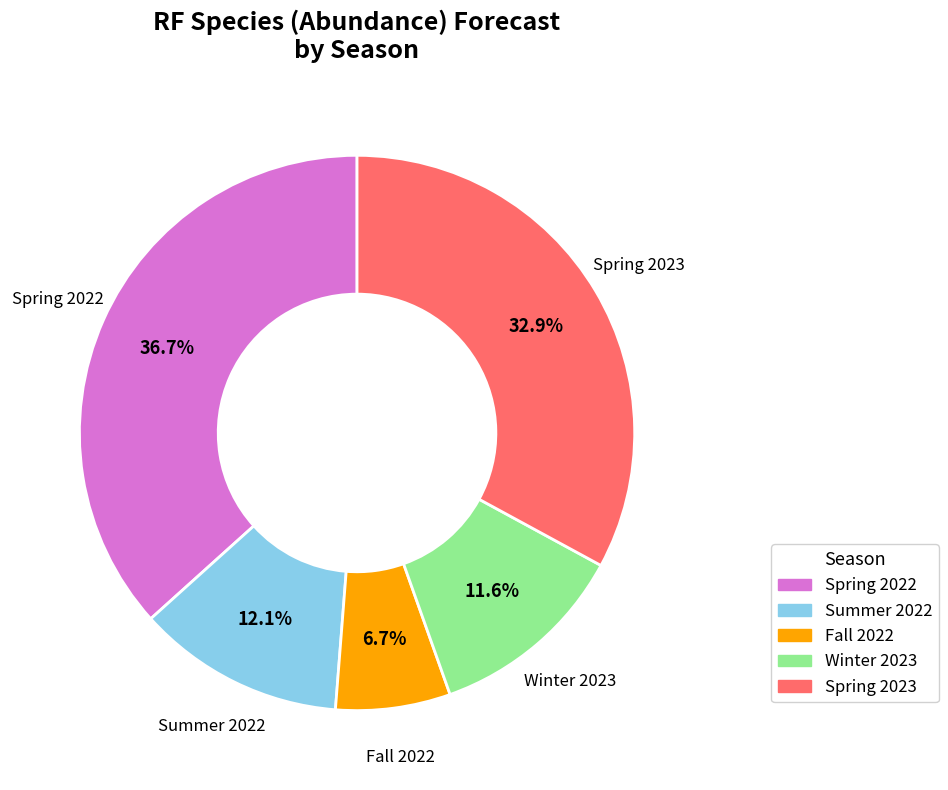

Does any single category account for the majority?

No